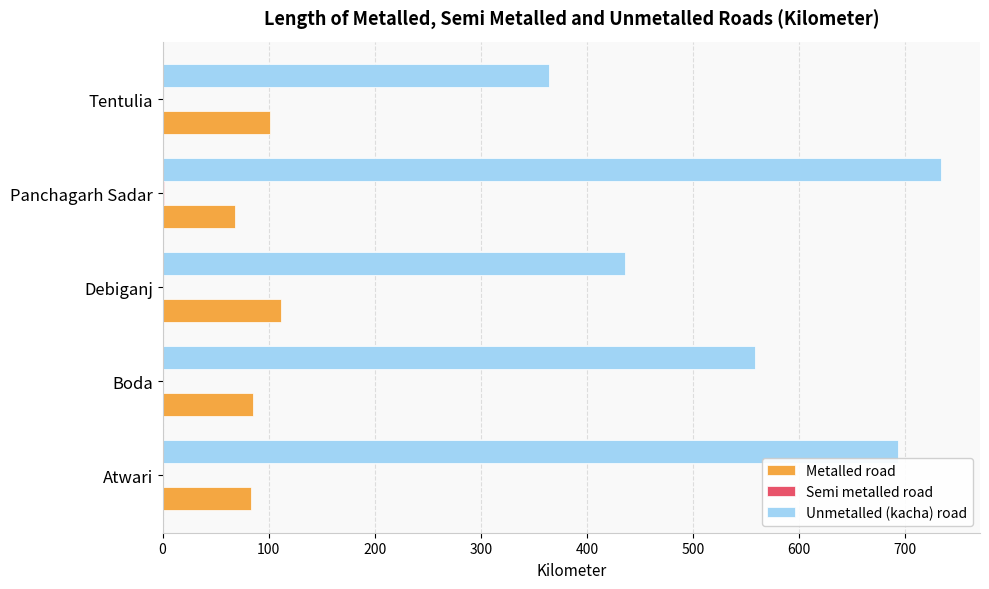

What is the maximum value shown in the chart?

734.0